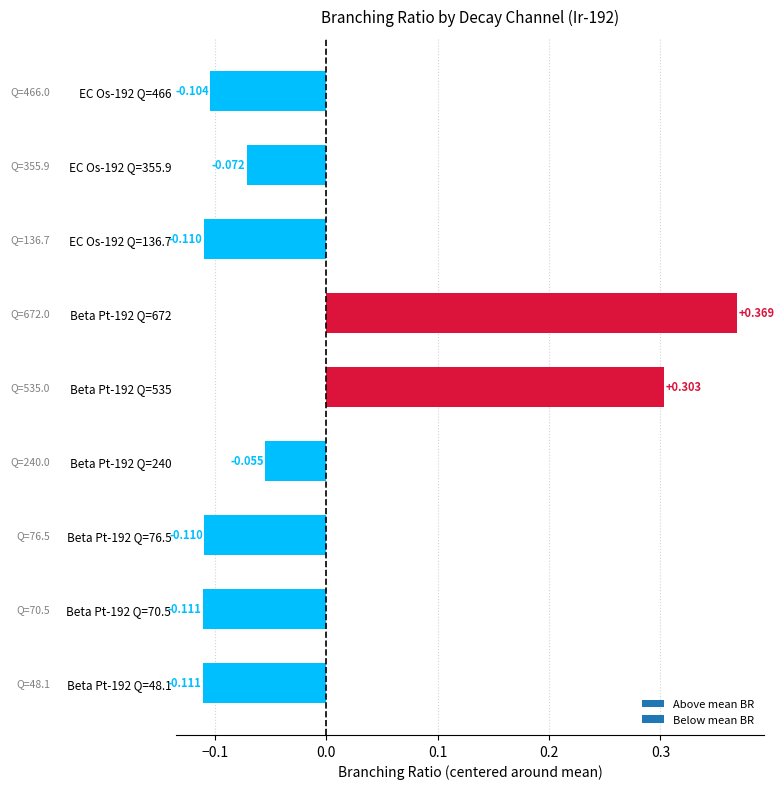

Count the values in the range 0 to 1.

2